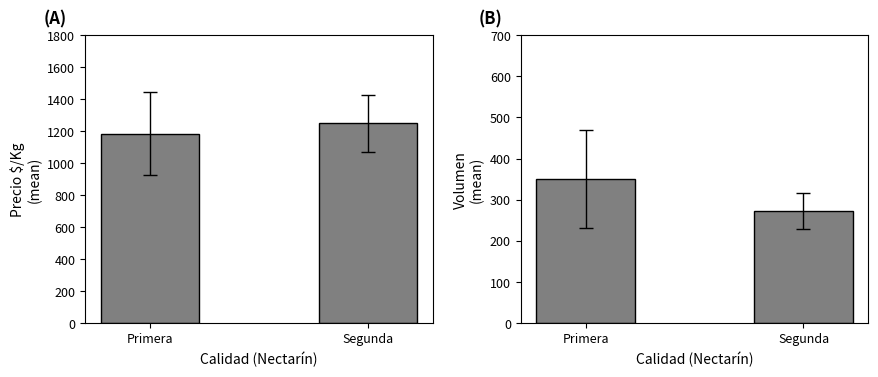

What is the value of the Precio $/Kg bar at the 2nd from the left?

1247.9